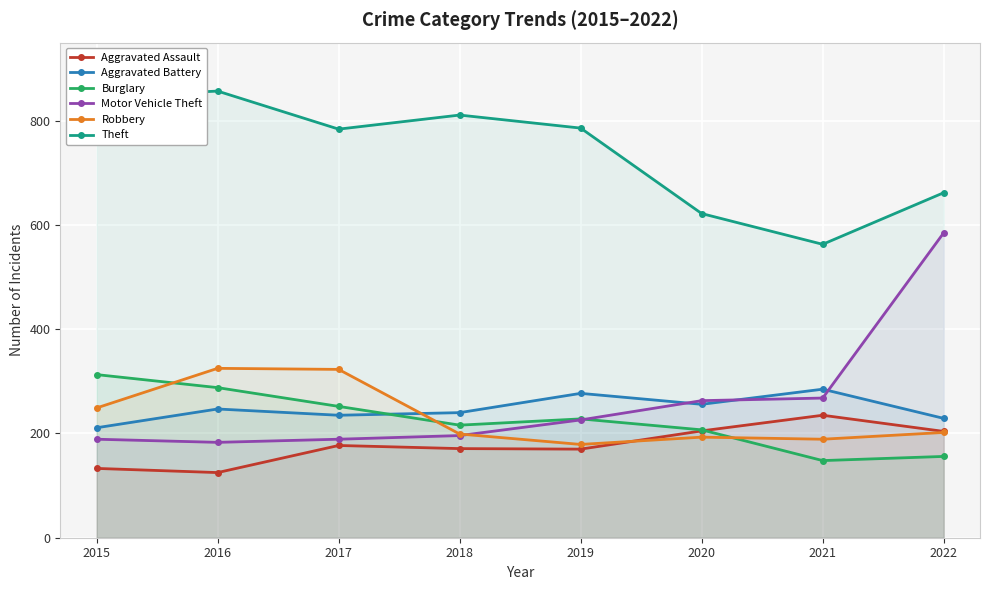

How many data points in Motor Vehicle Theft are above 226?

3